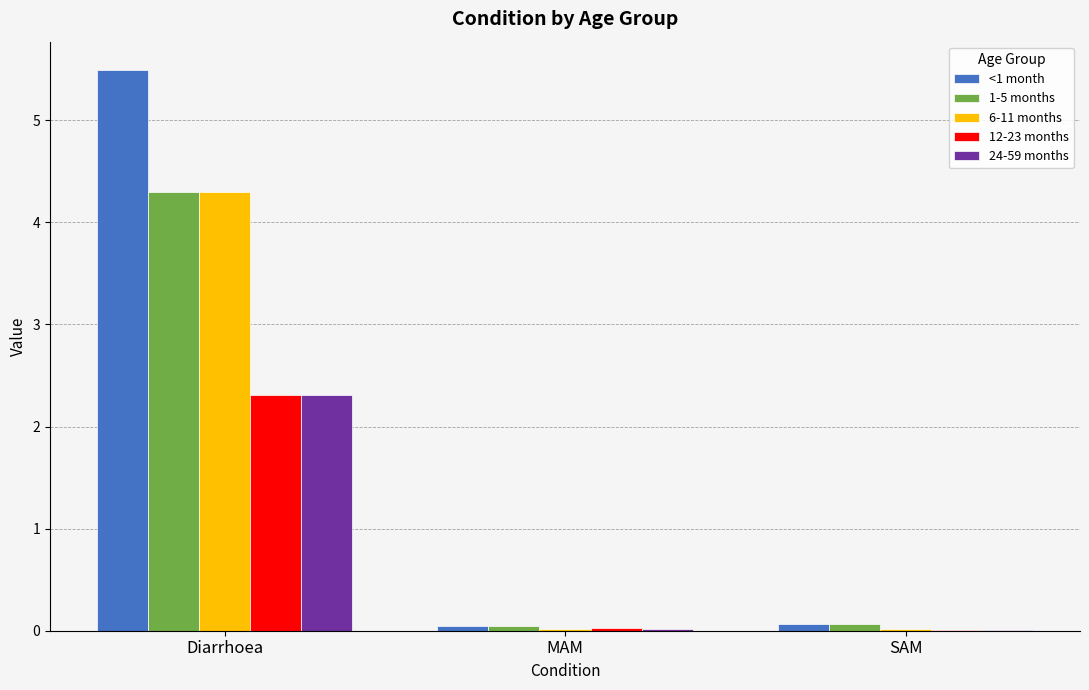

Which series has the largest total across all categories?

<1 month